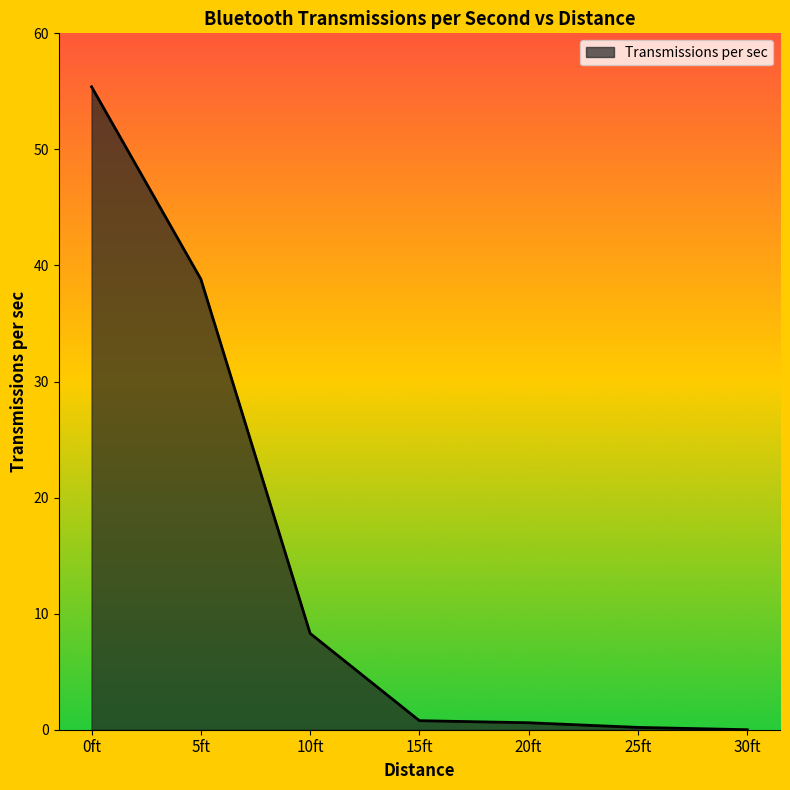

True or false: the data shows 24.7 at 0ft.

False